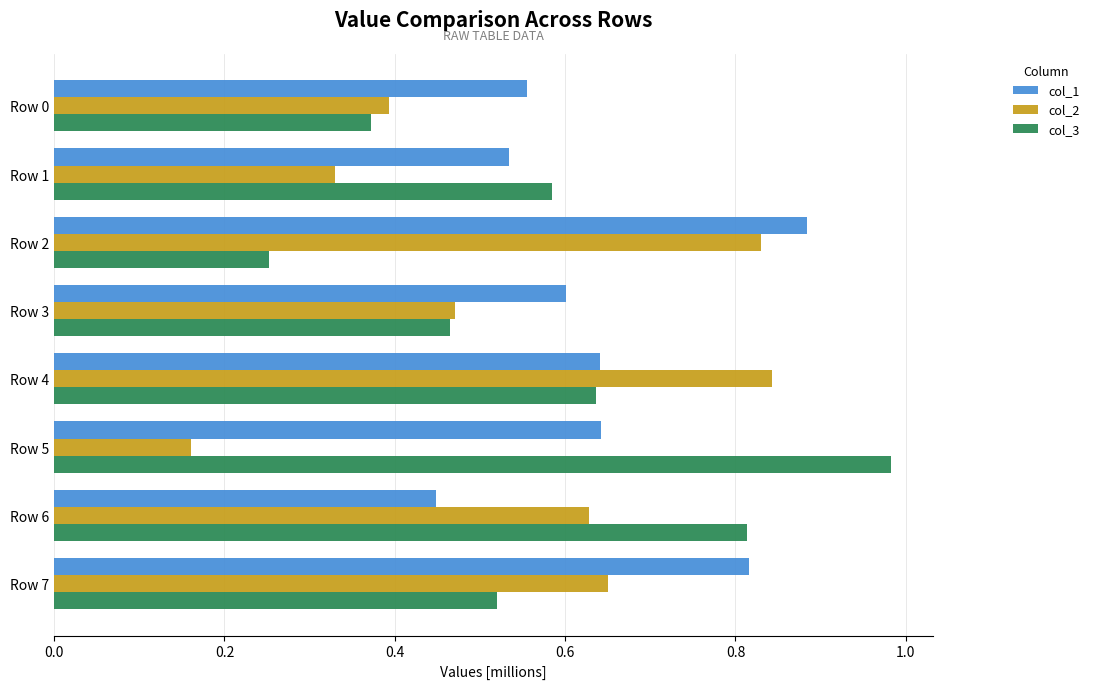

Where is col_3 nearest to the value 0?

Row 2